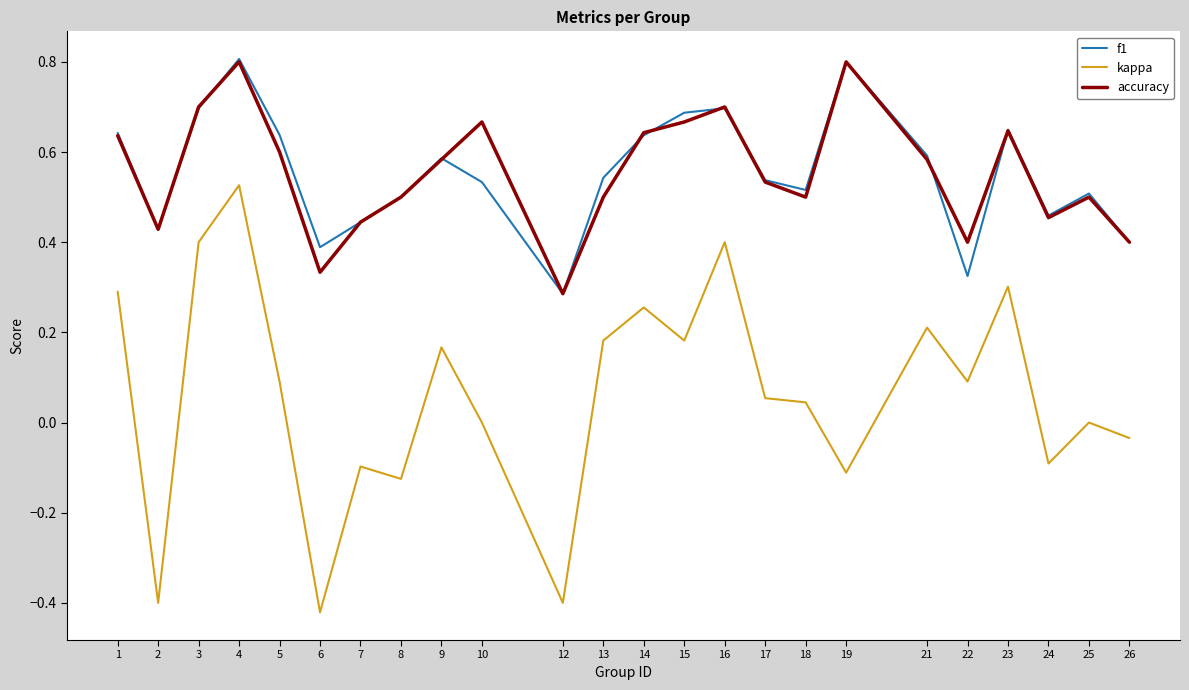

What is the difference between the maximum and minimum values in the kappa series?

0.9